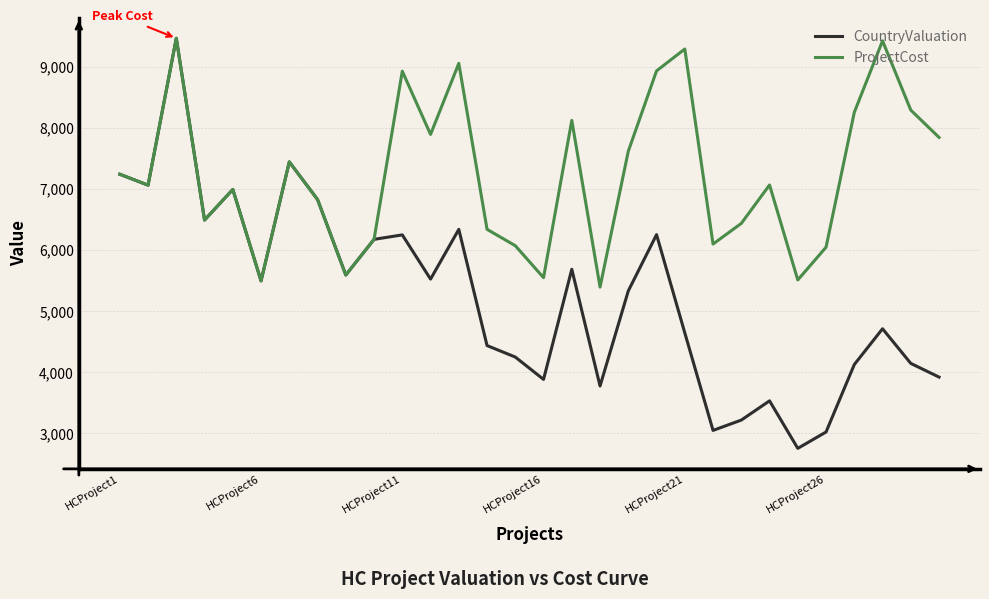

Which series has the largest range (max minus min)?

CountryValuation